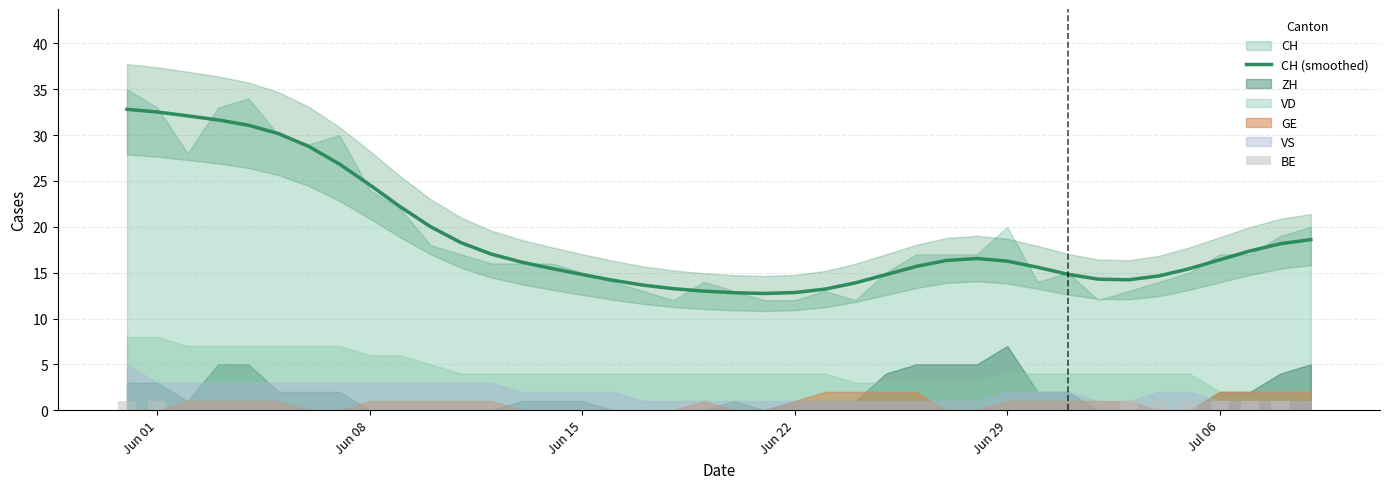

What is the highest value of the CH (smoothed) series?

32.8